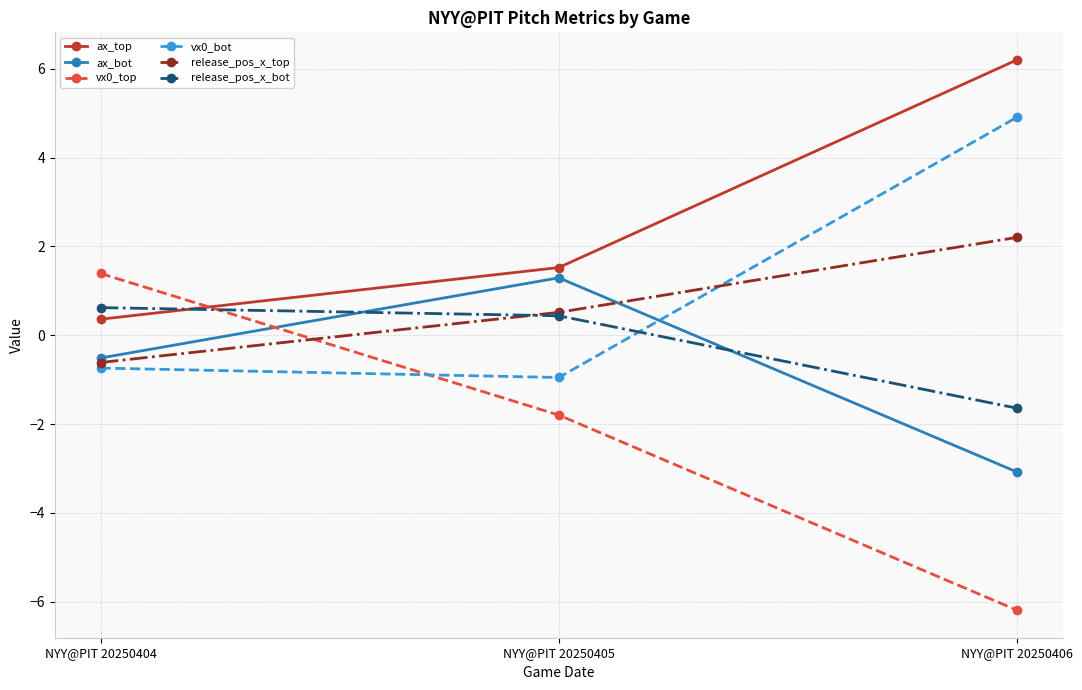

How many data points in ax_bot are above 0?

1